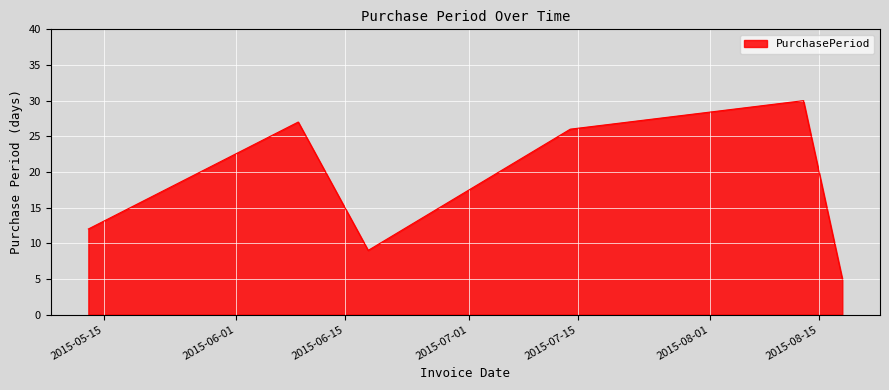

How many interior local peaks (higher than both neighbors) does the data have?

2